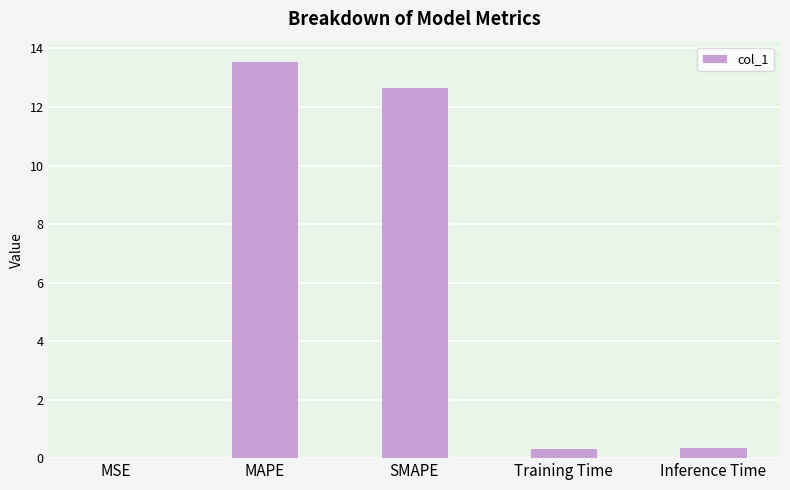

What is the sum of the values at Training Time and MAPE?

13.9